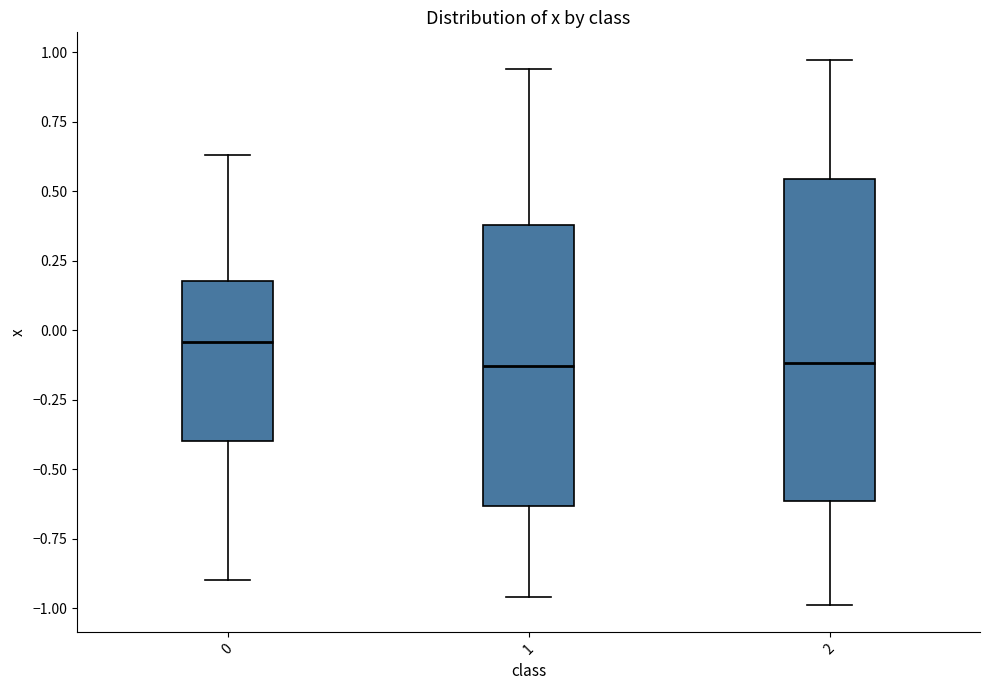

Reading left to right, transcribe this box plot: for each box, give where its median line is, the range the box spans, and where its two whiskers end, as read against the y-axis. The values are not printed on the chart, so give them approximately, as read against the axis.

0: median -0.05, box -0.40 to 0.20, whiskers -0.90 to 0.65
1: median -0.15, box -0.65 to 0.40, whiskers -0.95 to 0.95
2: median -0.10, box -0.60 to 0.55, whiskers -1.00 to 0.95